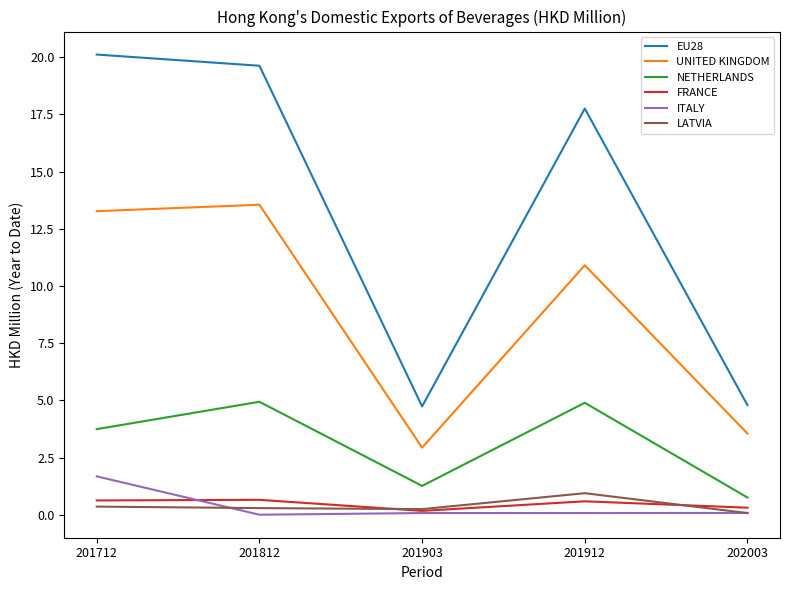

What is the difference between the second highest and minimum values in the LATVIA series?

0.3